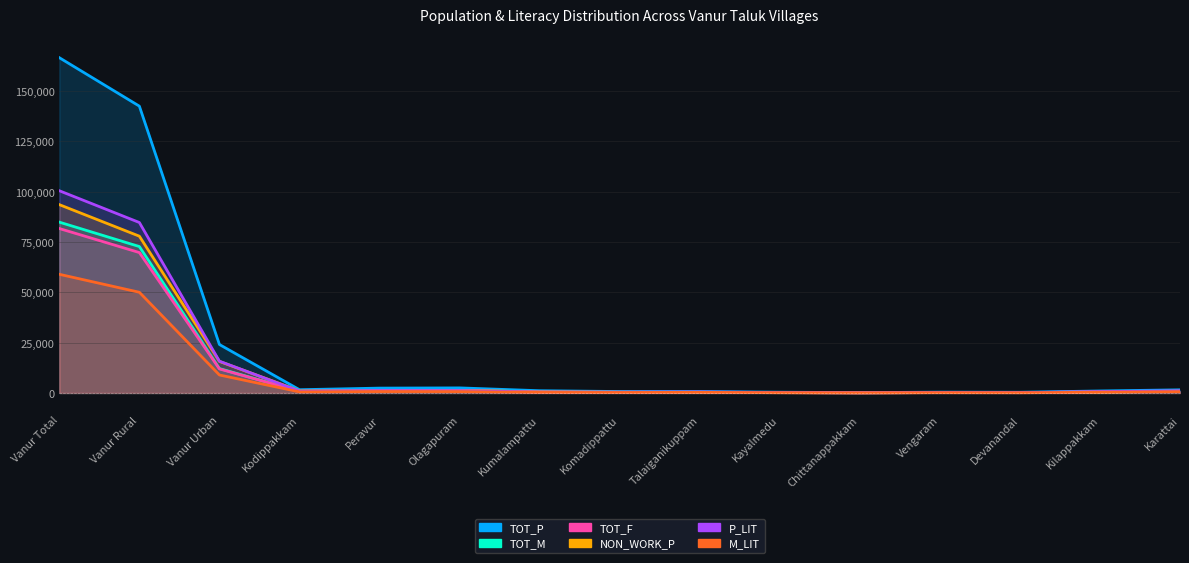

In NON_WORK_P, how many points are higher than both neighbors (excluding endpoints)?

2